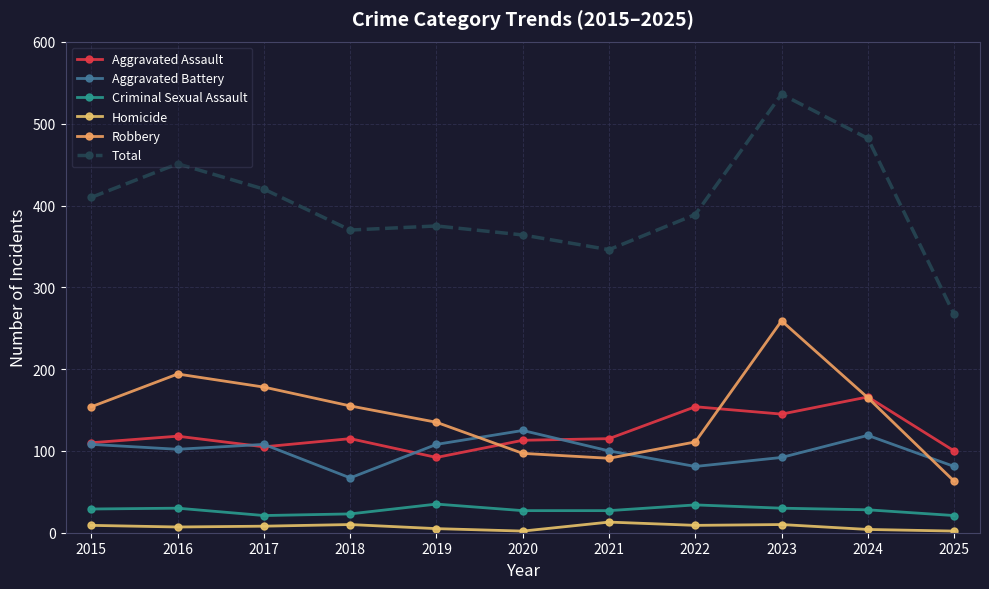

What is the sum of the Robbery values at 2019 and 2023?

394